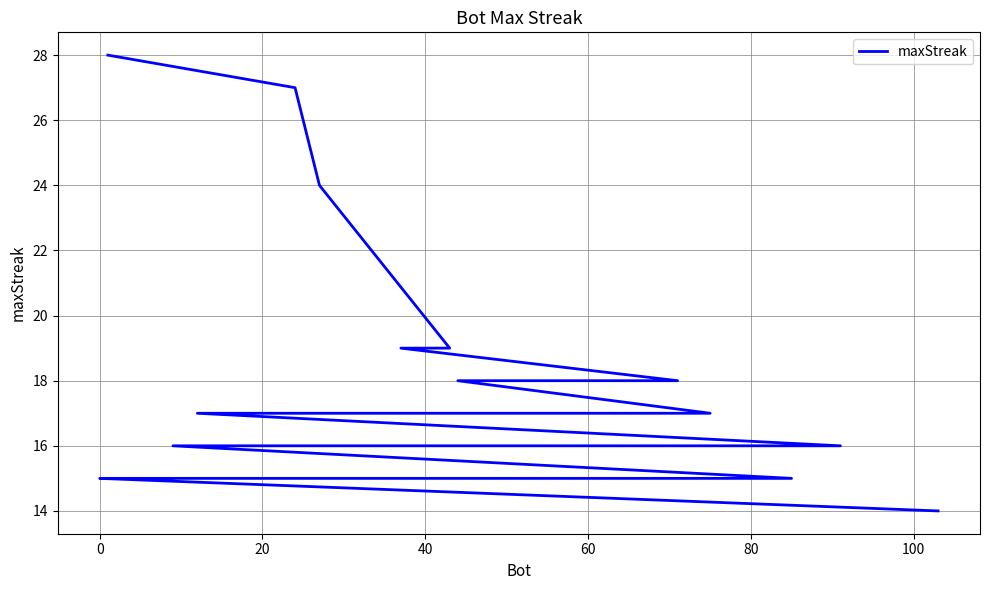

What is the maximum value shown in the chart?

28